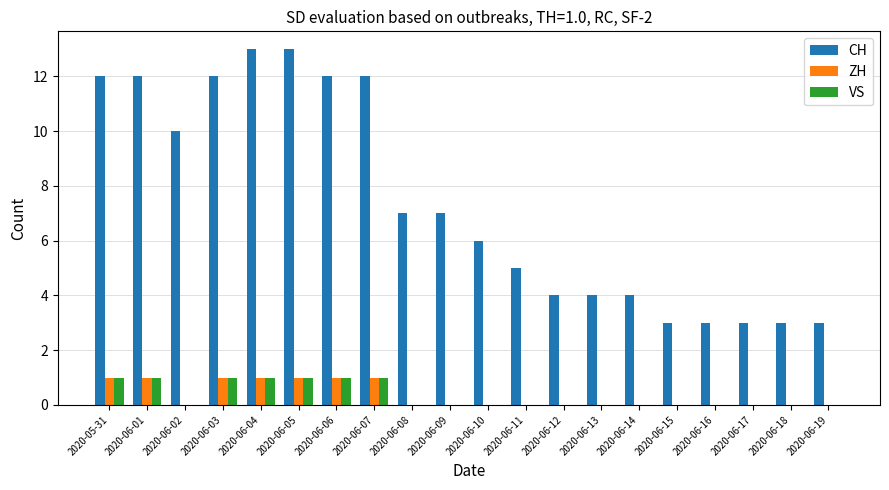

What is the greatest value displayed?

13